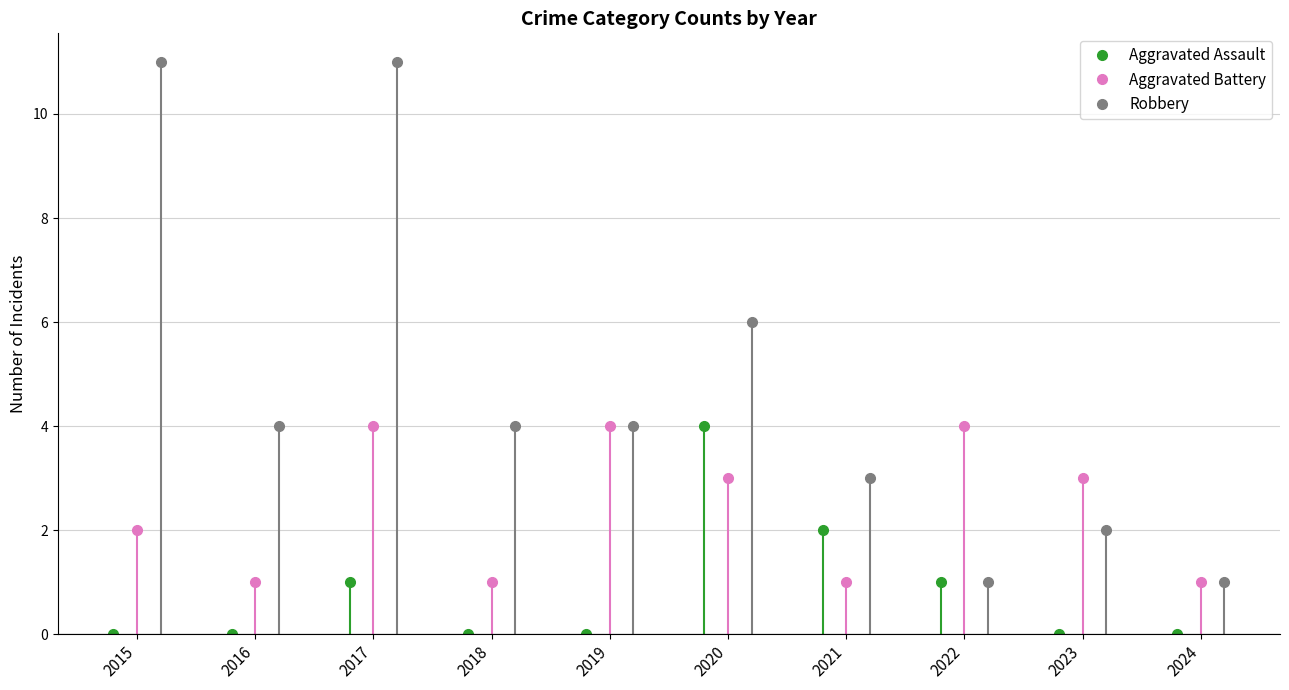

At how many categories does at least one series exceed 10?

2